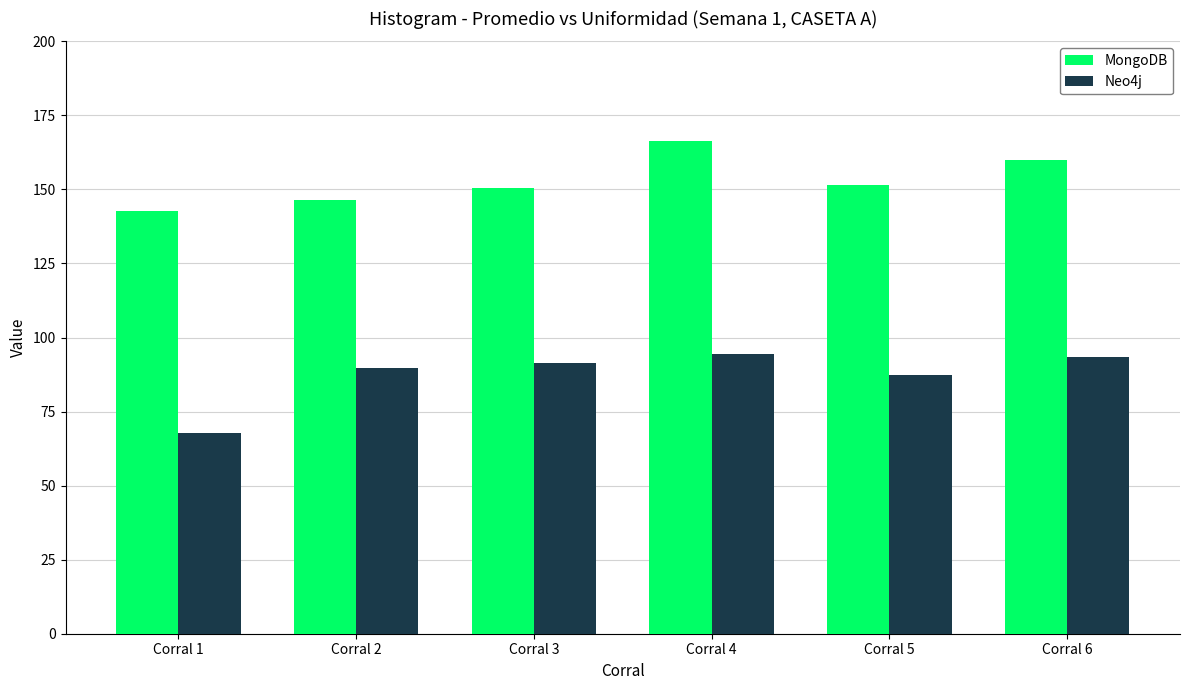

At how many categories does at least one series exceed 79?

6